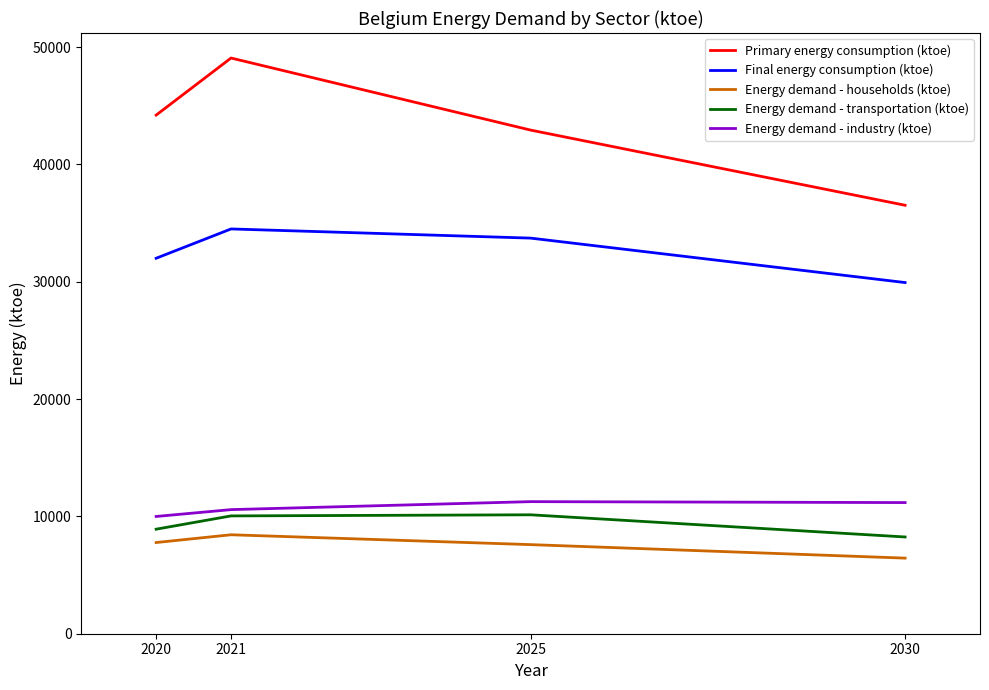

What is the total value across all series at 2025?

105643